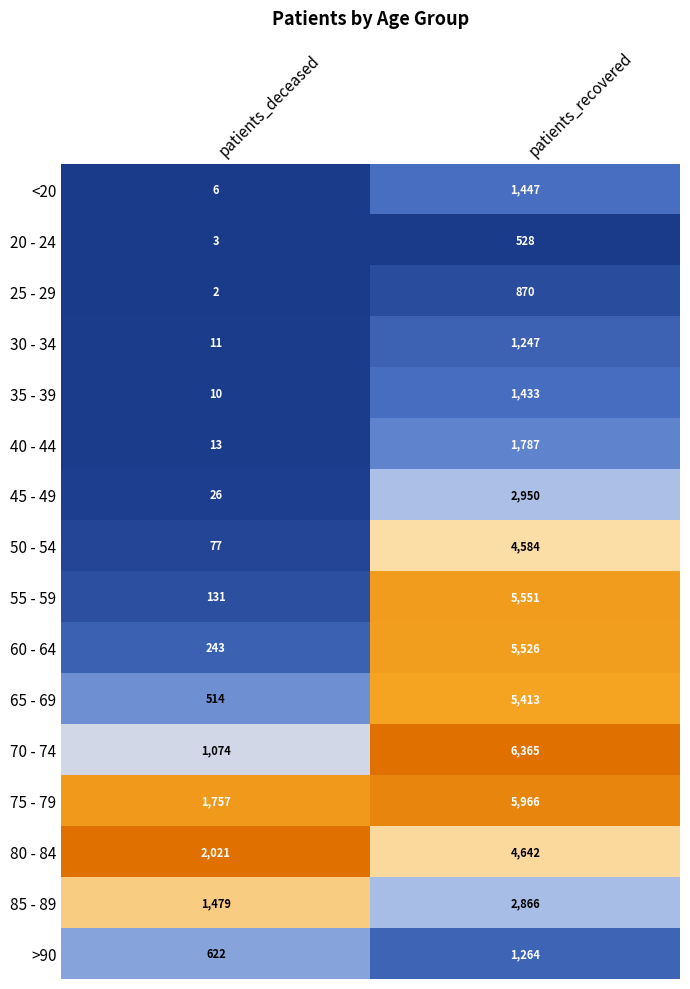

What is the average value of the 45 - 49 series?

1488